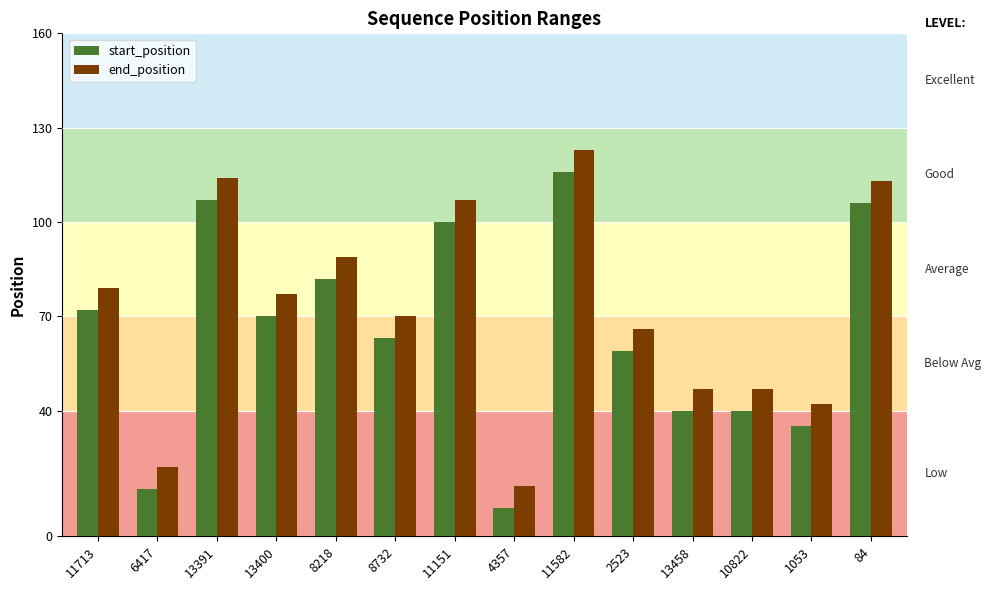

What position from the left is 13458?

11